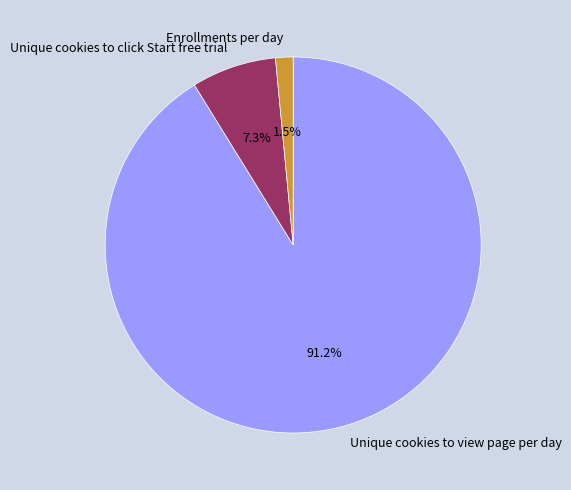

Is there any slice that represents more than half of the pie?

Yes